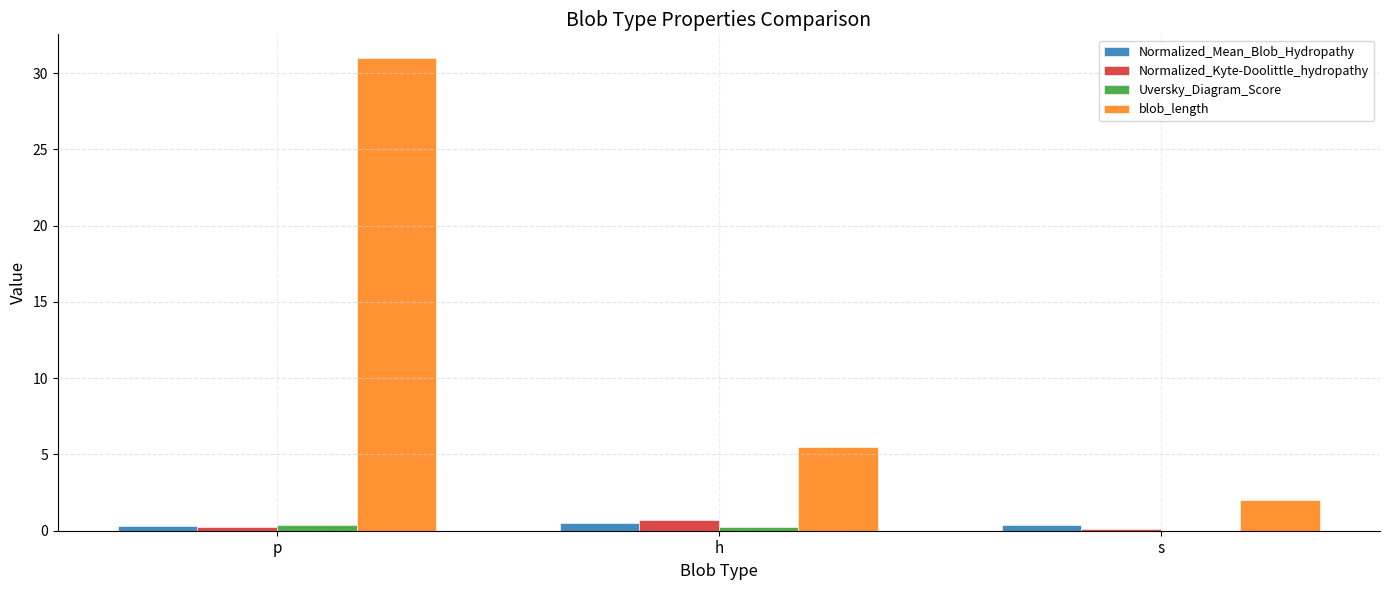

Are the bars horizontal?

No